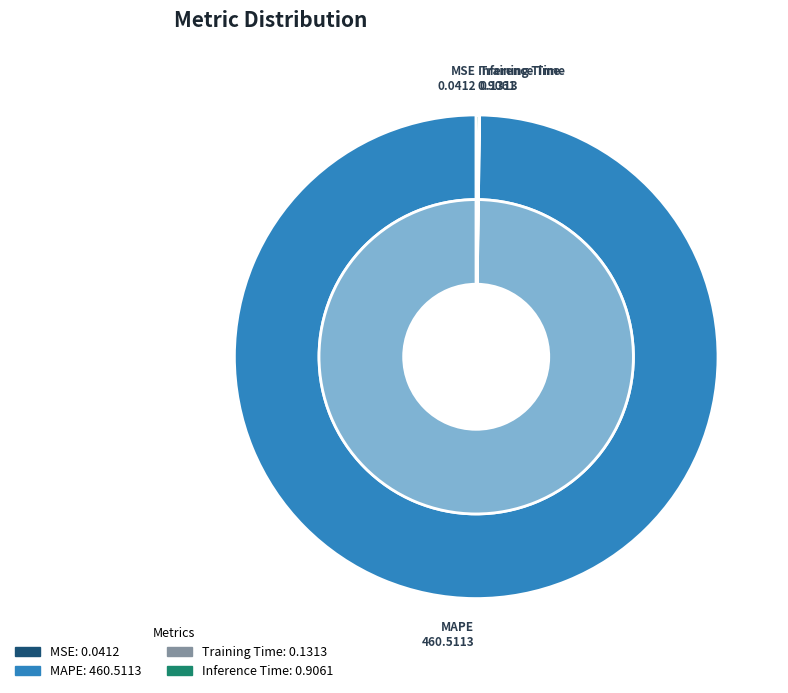

How many segments does this pie chart have?

4